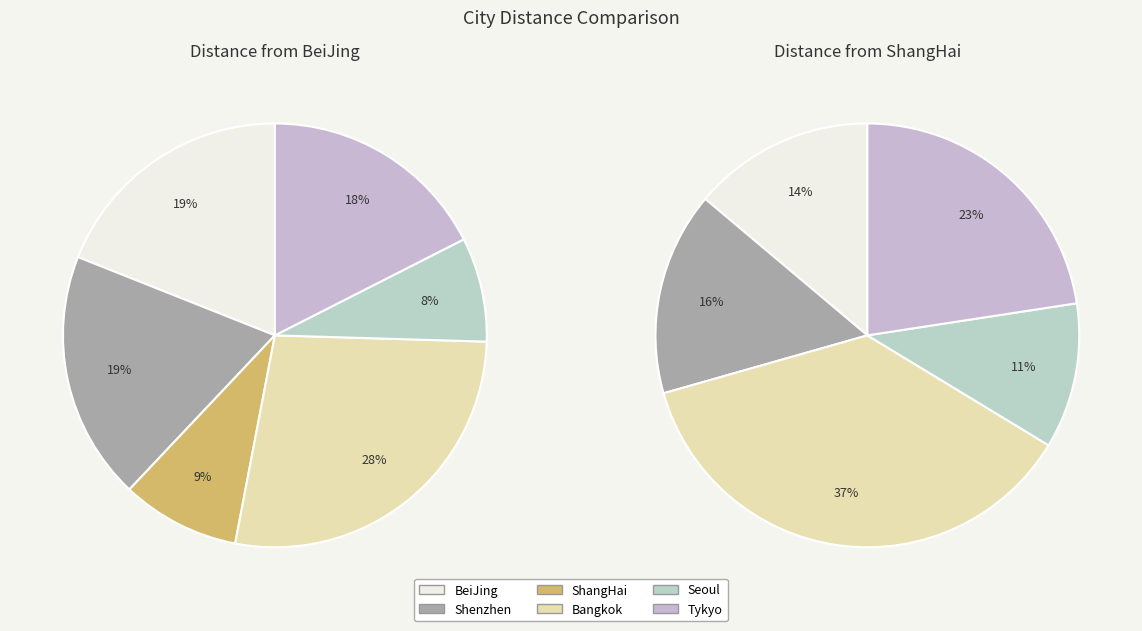

Is it true that Seoul is 8% of the pie?

True